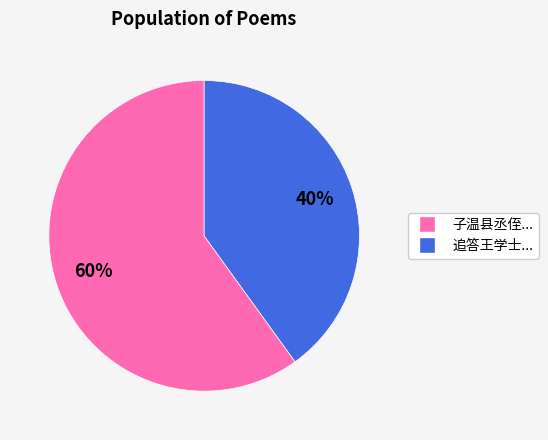

Does any single category account for the majority?

Yes